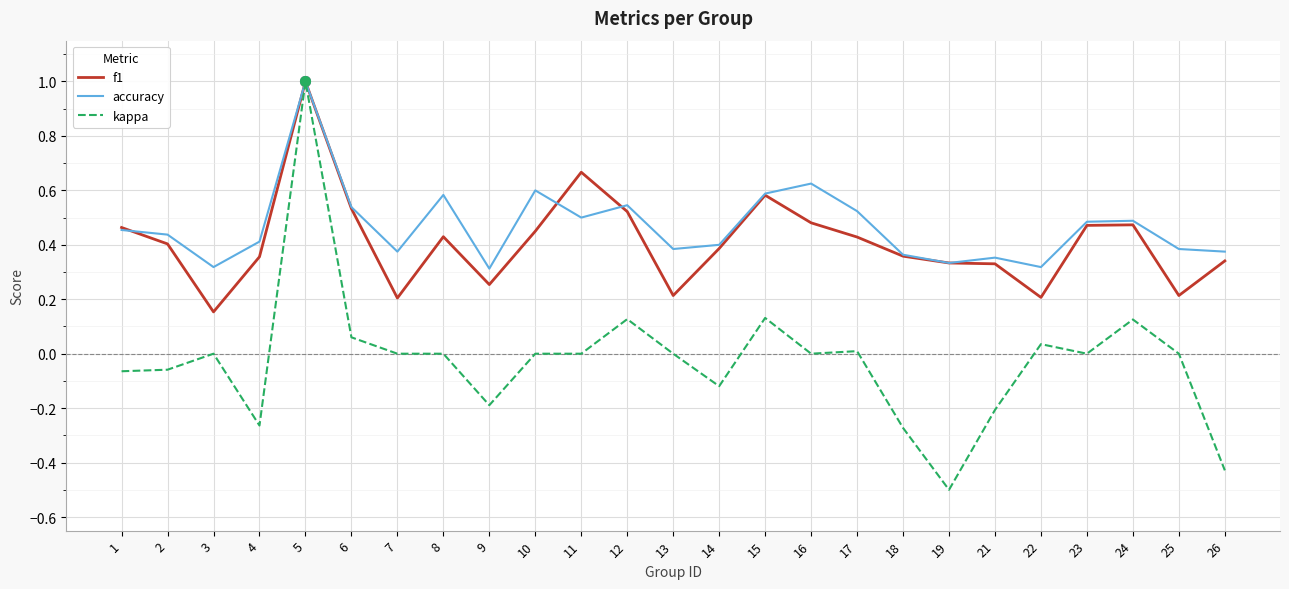

What is the total value across all series at 16?

1.1